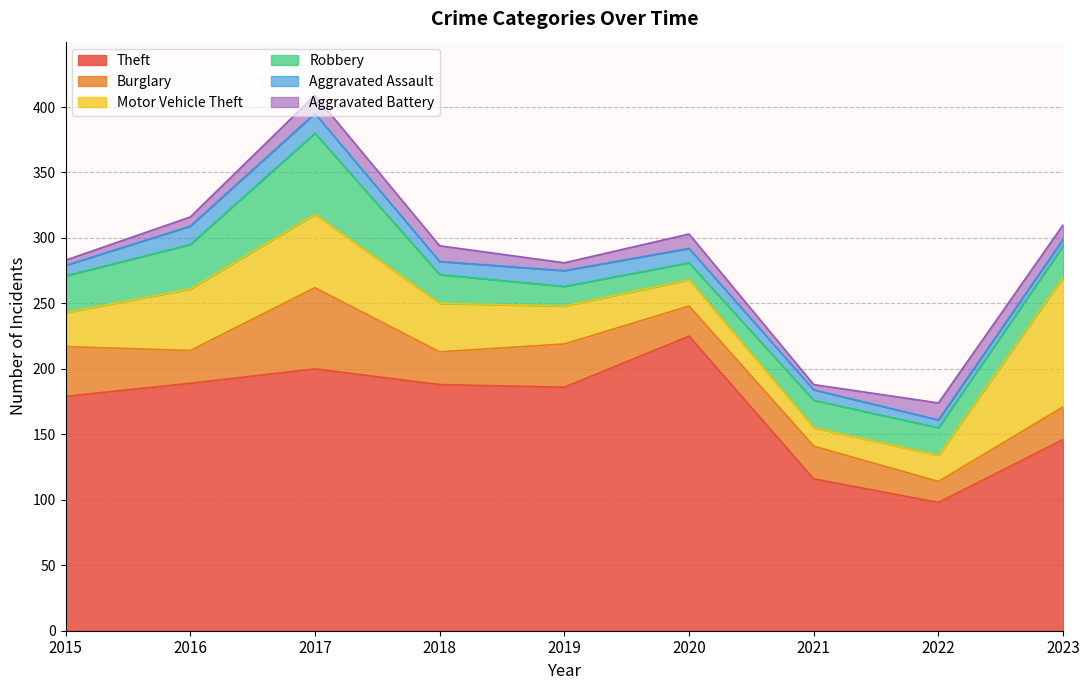

True or false: Aggravated Assault and Robbery cross at least once.

False